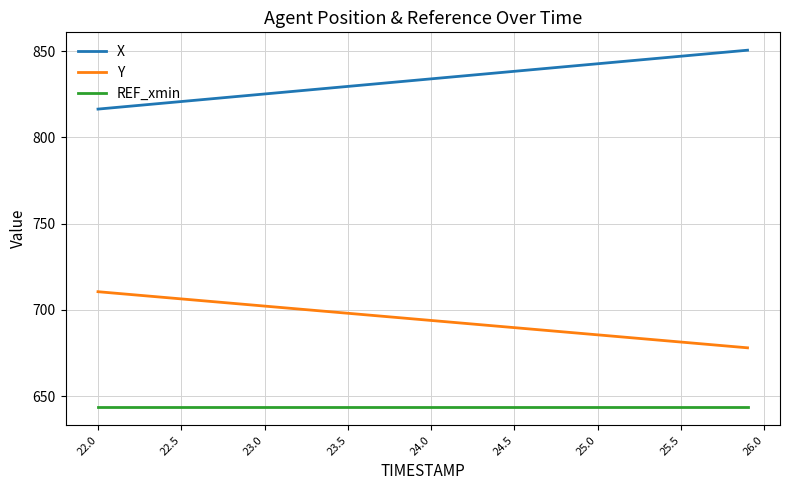

Rank the series by their average value, from lowest to highest.

REF_xmin, Y, X